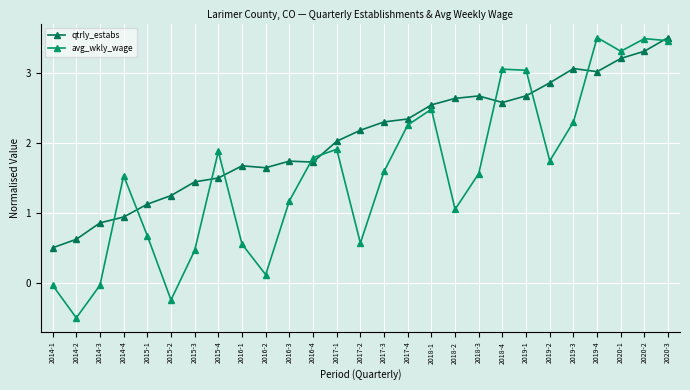

Reading left to right, what are all the values shown in this chart?

qtrly_estabs: 0.5	0.6	0.9	0.9	1.1	1.2	1.4	1.5	1.7	1.6	1.7	1.7	2.0	2.2	2.3	2.3	2.5	2.6	2.7	2.6	2.7	2.9	3.1	3.0	3.2	3.3	3.5
avg_wkly_wage: -0.0	-0.5	-0.0	1.5	0.7	-0.2	0.5	1.9	0.6	0.1	1.2	1.8	1.9	0.6	1.6	2.3	2.5	1.0	1.6	3.0	3.0	1.7	2.3	3.5	3.3	3.5	3.5